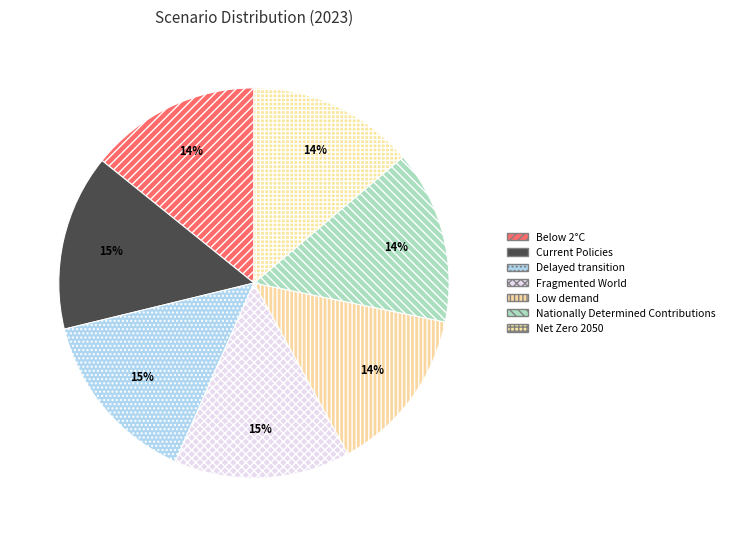

Combined, do Fragmented World and Current Policies account for over 50%?

No